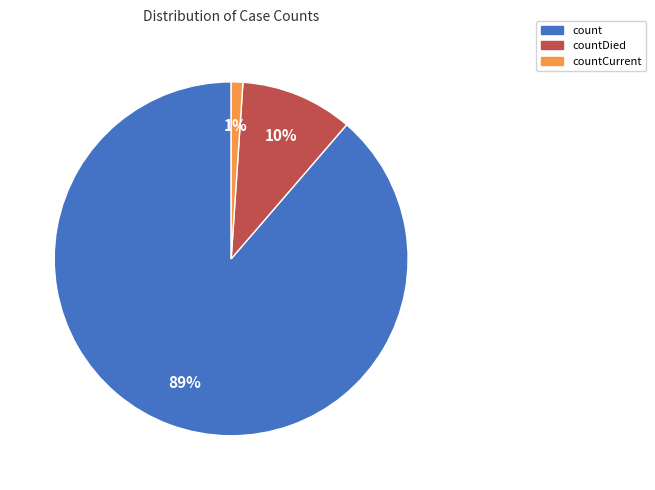

To the nearest percent, what is the difference between the largest and smallest slice percentages?

88%